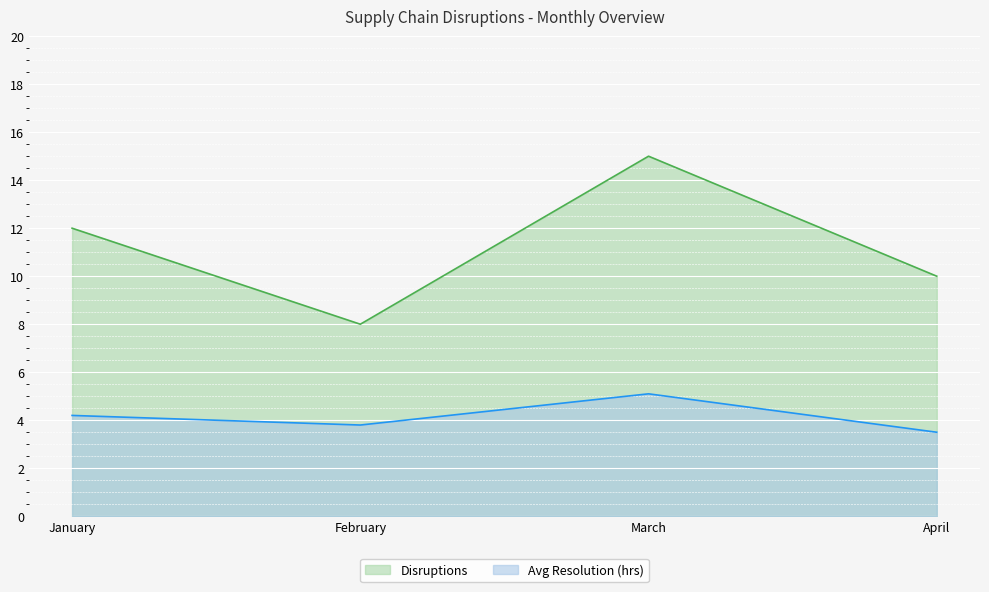

The Disruptions series shows 1.8 at February. True or false?

False